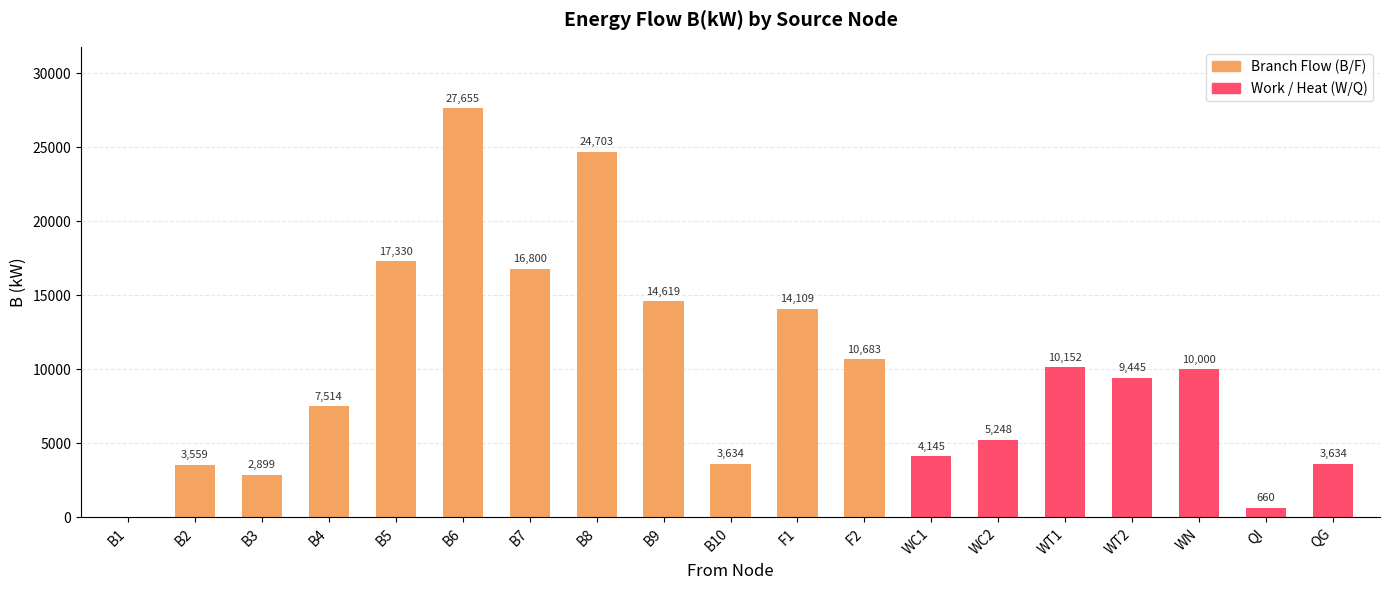

Which has a higher value, B2 or WC2?

WC2